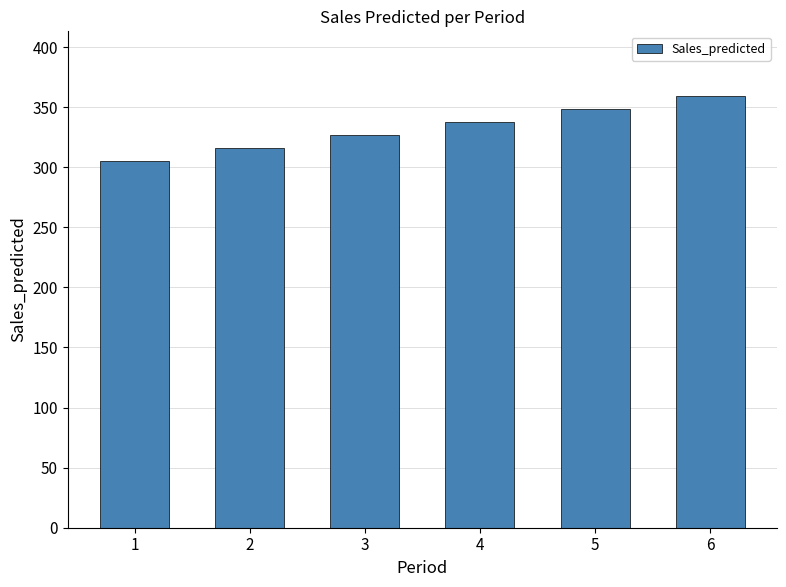

Is it true that the value at 1 is 72.7?

False